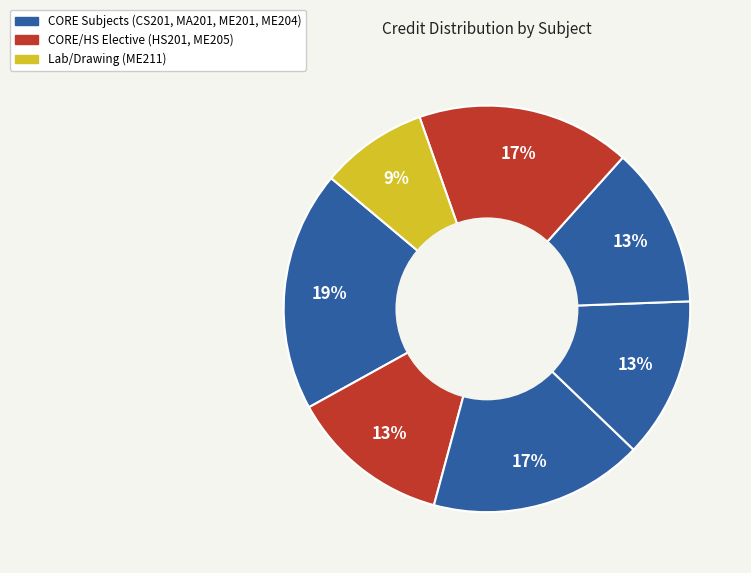

How many segments does this pie chart have?

7